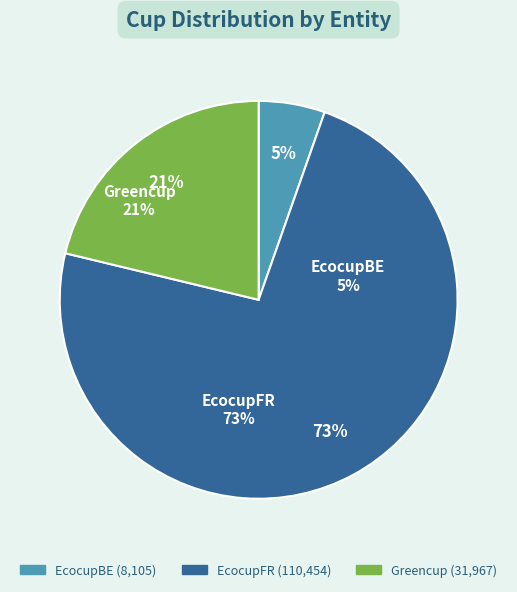

How many slices are in this pie chart?

3